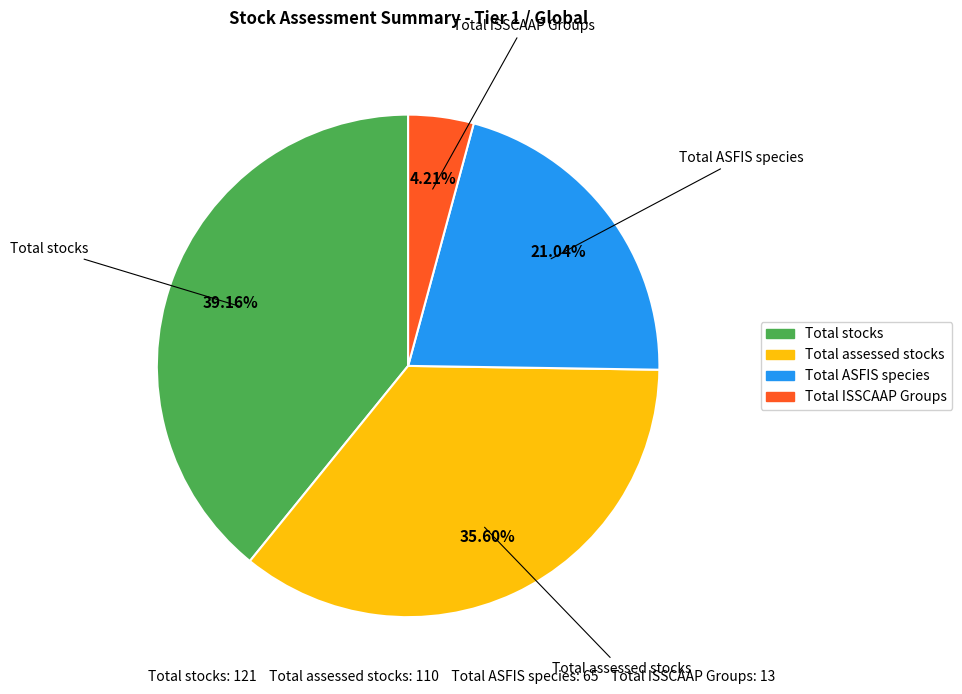

Which category has the smallest portion of the pie?

Total ISSCAAP Groups